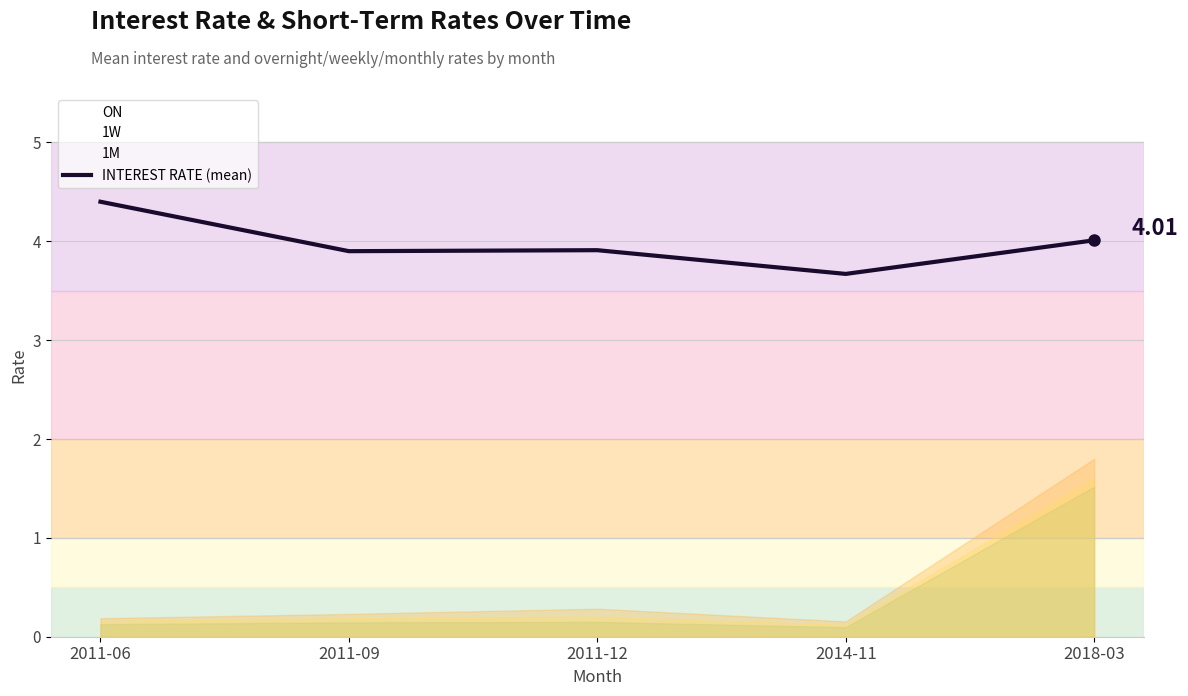

The chart shows a value of 4.4 at 2011-06. True or false?

True